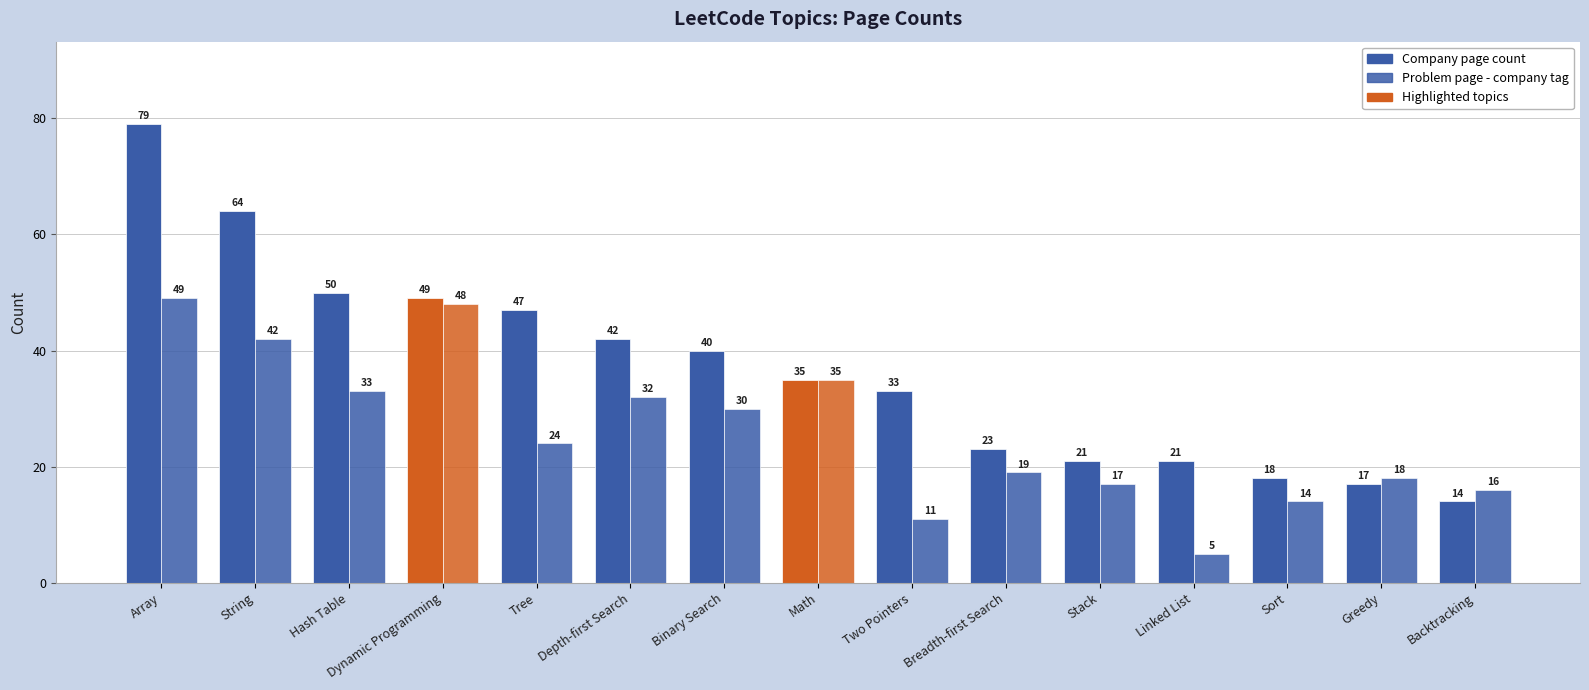

Between Math and Linked List, which series saw the biggest shift?

Problem page - company tag